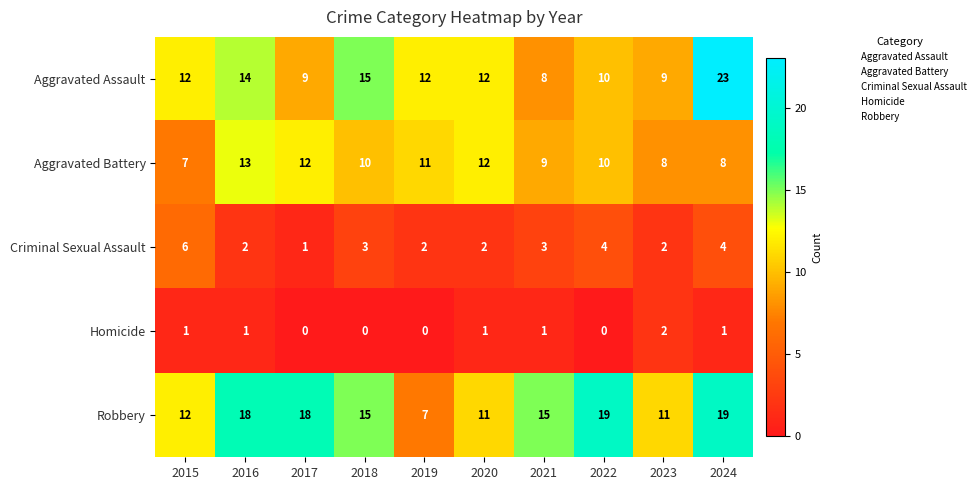

Read the Aggravated Battery value at 2016.

13